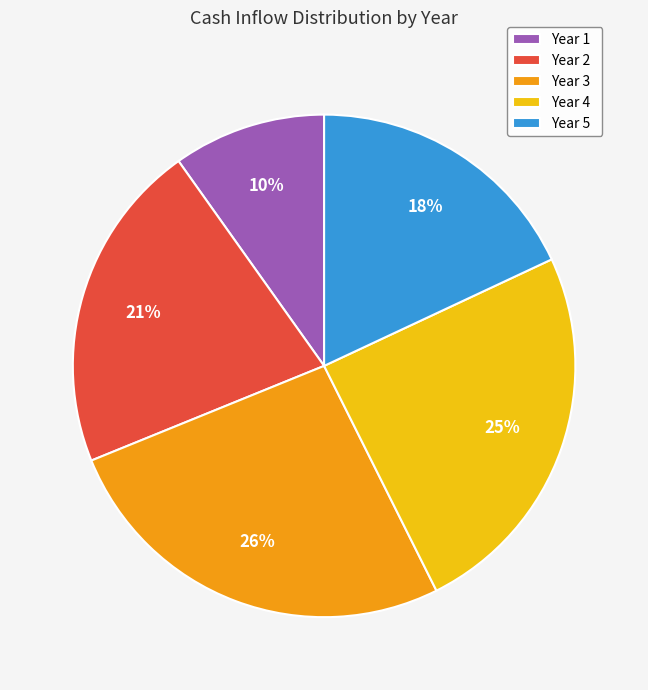

Does Year 3 represent more than half of the total?

No